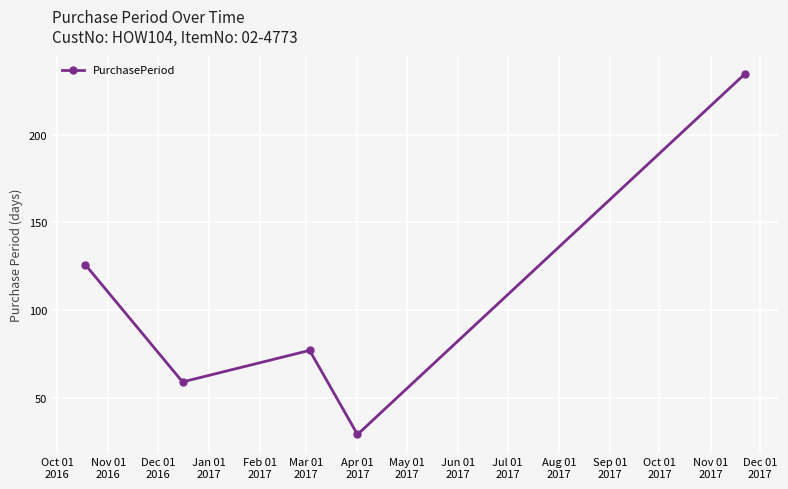

How many lines are shown in the chart?

1